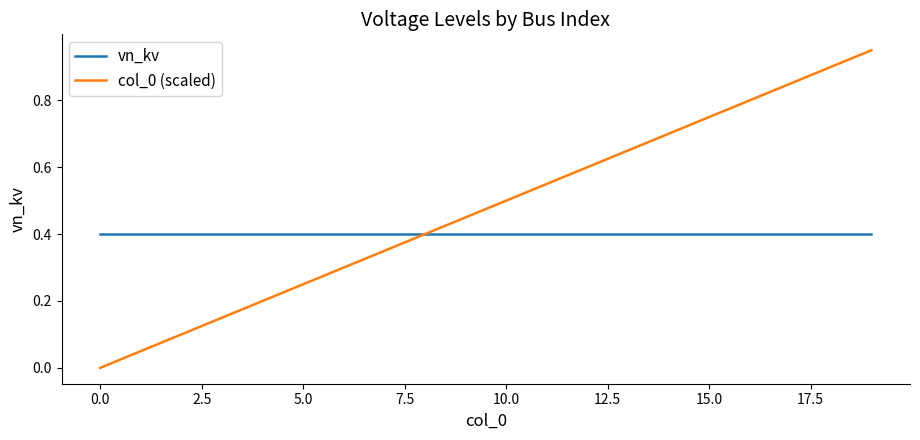

At how many categories does at least one series exceed 0?

20